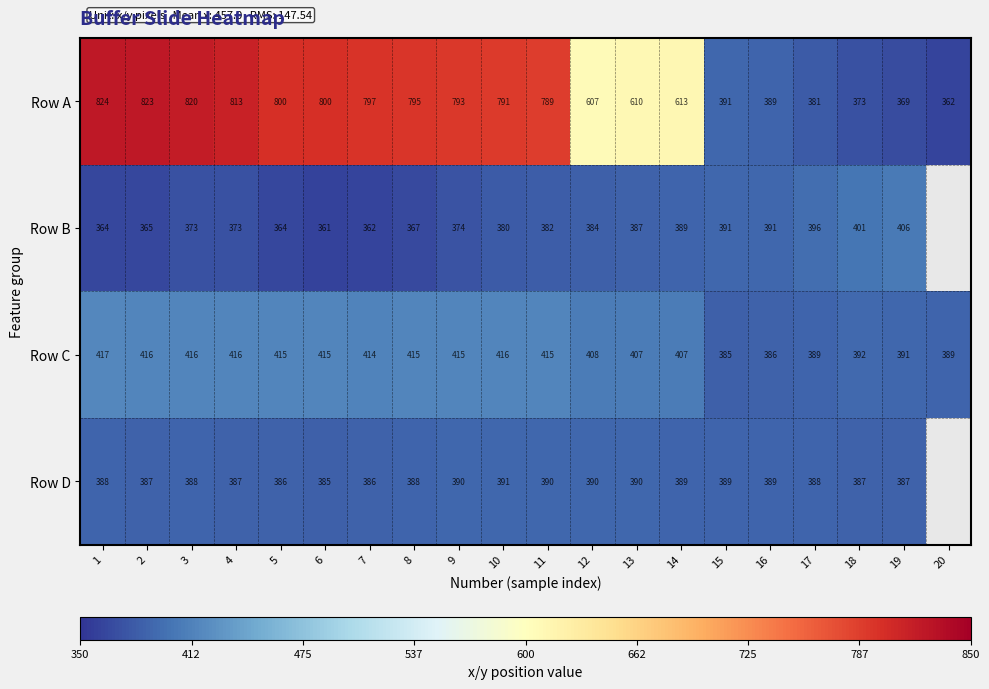

What is the difference between the highest and lowest values at 1?

460